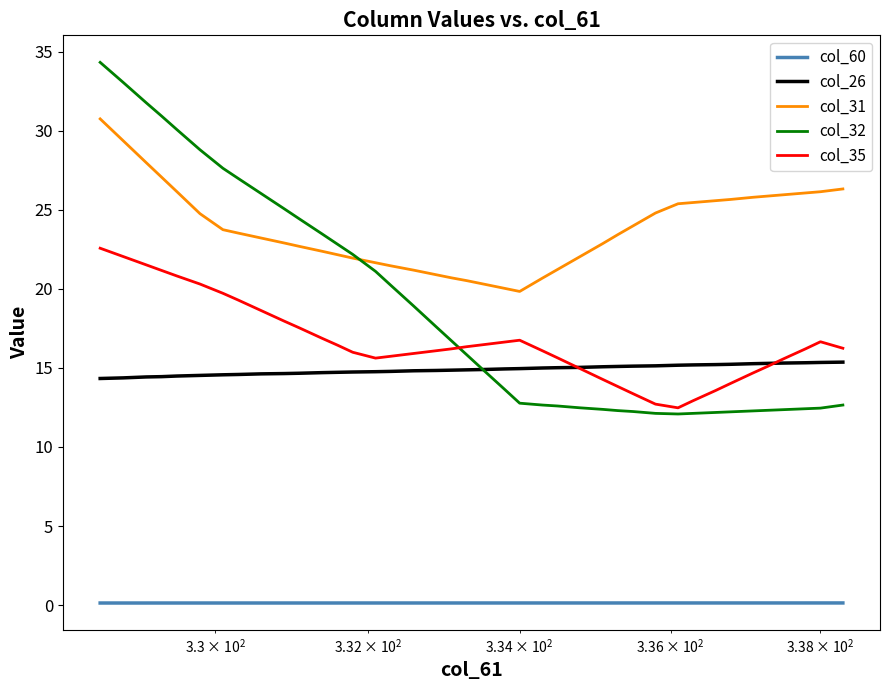

Rank the series by their maximum value, from lowest to highest.

col_60, col_26, col_35, col_31, col_32